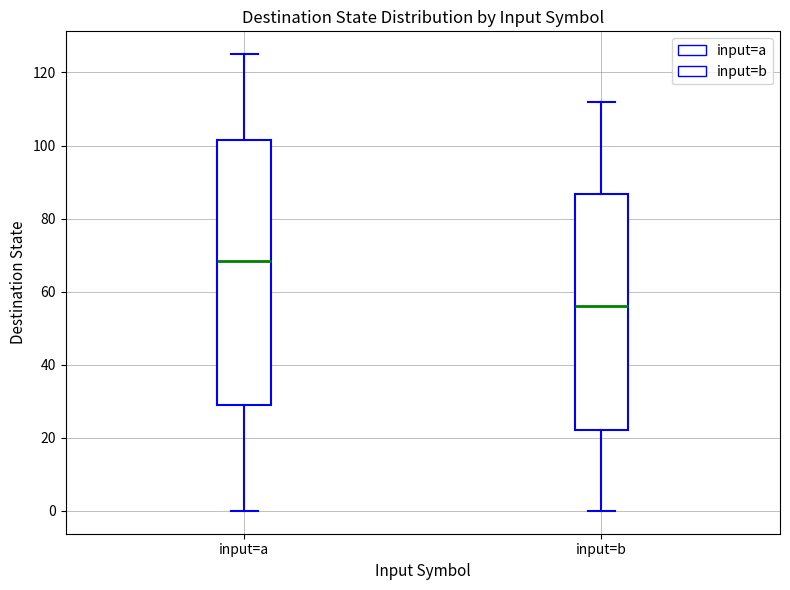

Reading left to right, read every box against the y-axis: the position of its median line, the range the box covers, and the ends of its whiskers. The values are not printed on the chart, so give them approximately, as read against the axis.

input=a: median 68, box 30 to 102, whiskers 0 to 126
input=b: median 56, box 22 to 86, whiskers 0 to 112